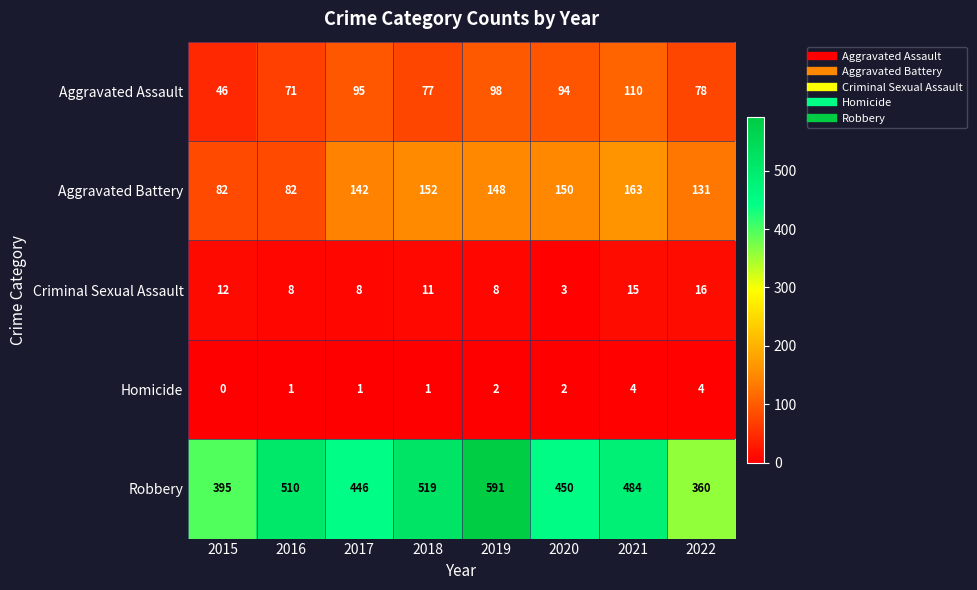

What is the difference between the second highest and second lowest values in the Homicide series?

3